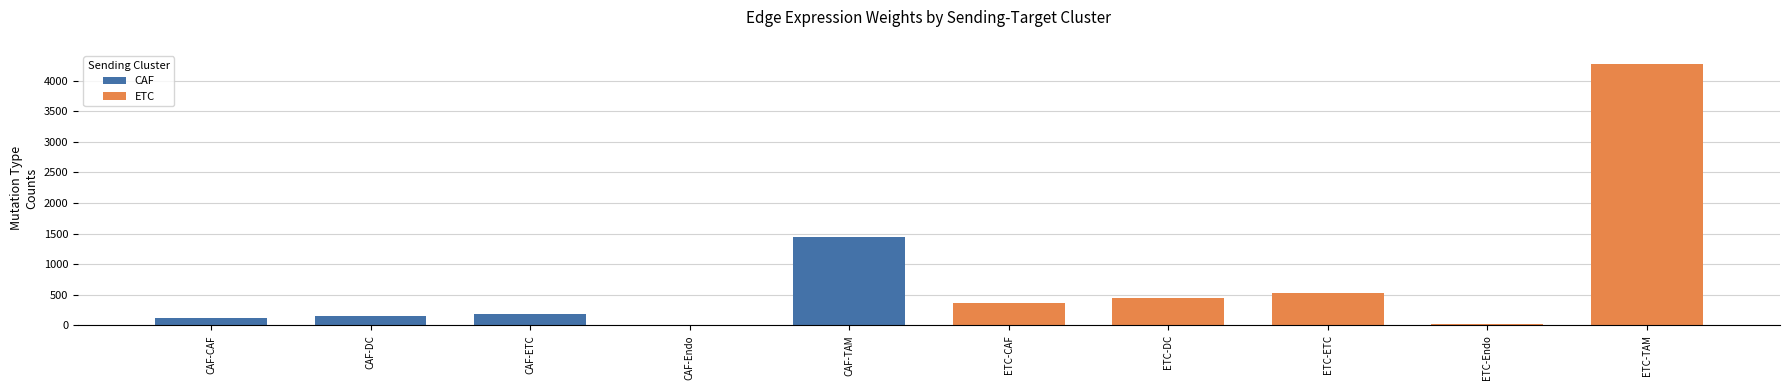

Where does the data first go above 361?

CAF-TAM